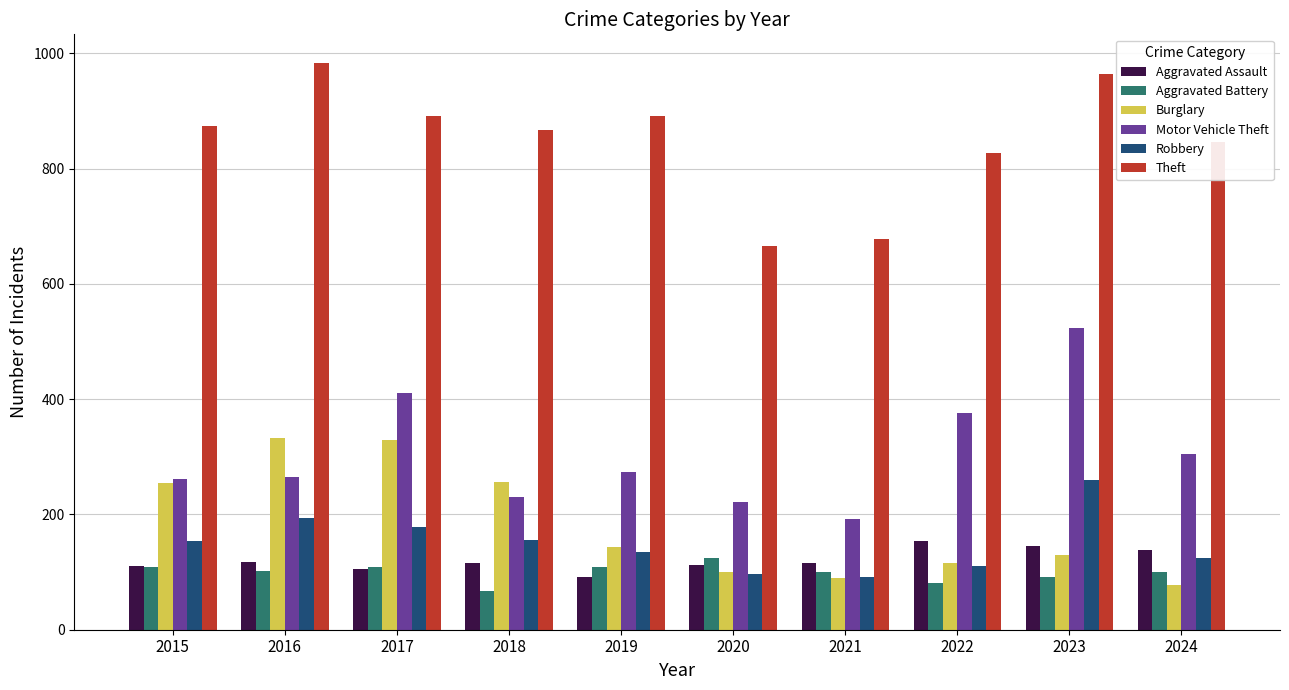

Which category has the highest value across all series?

2016